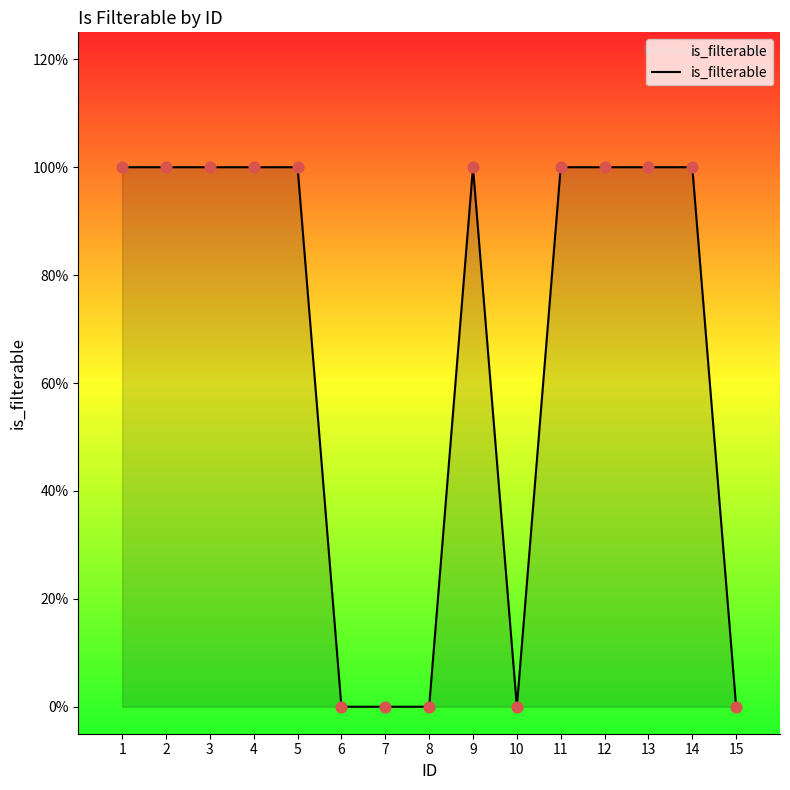

Between 7 and 12, which is larger?

12